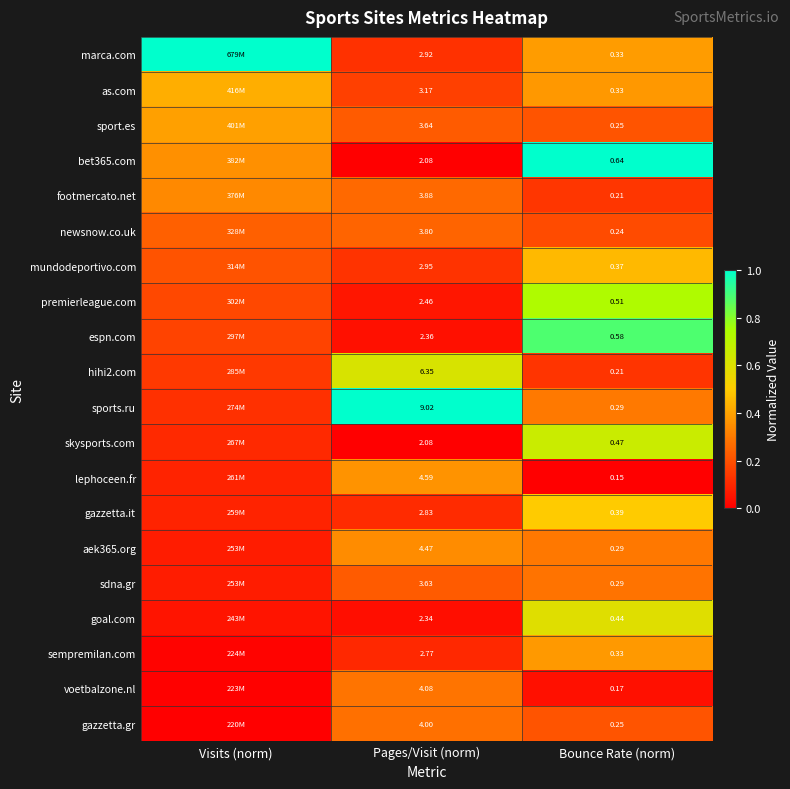

Is the value of as.com at Pages/Visit (norm) greater than the value of sport.es at Pages/Visit (norm)?

No